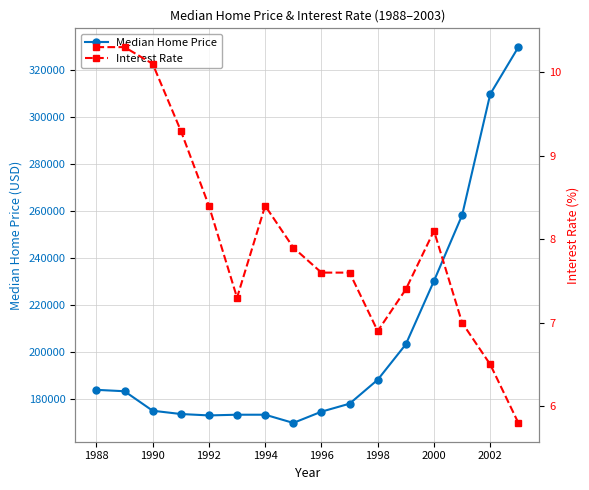

The value of Median Home Price at 1996 is 89964. True or false?

False